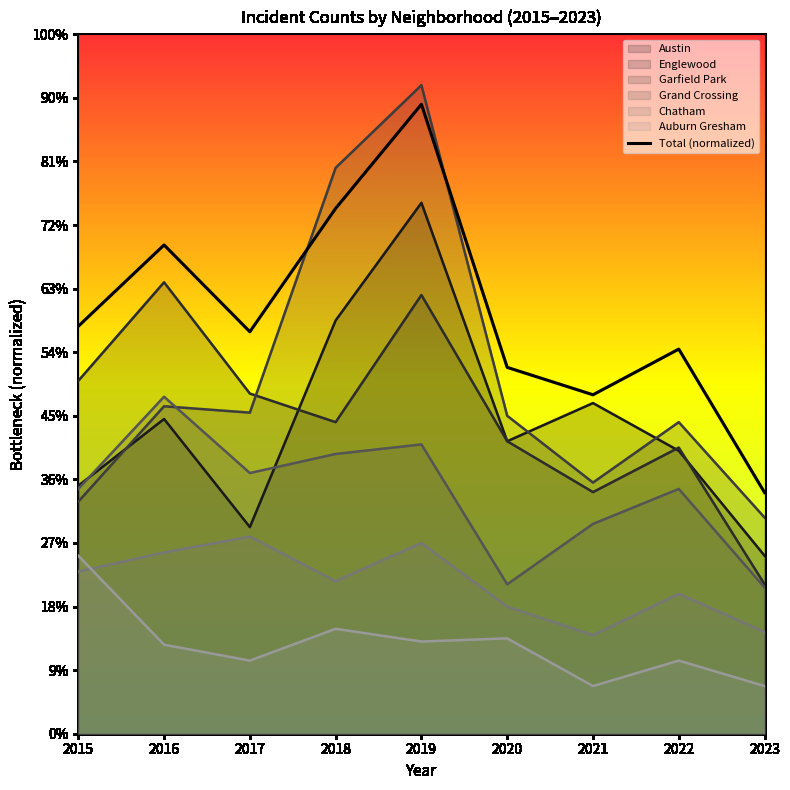

What is the sum of the values at 2015 and 2016?

281.9